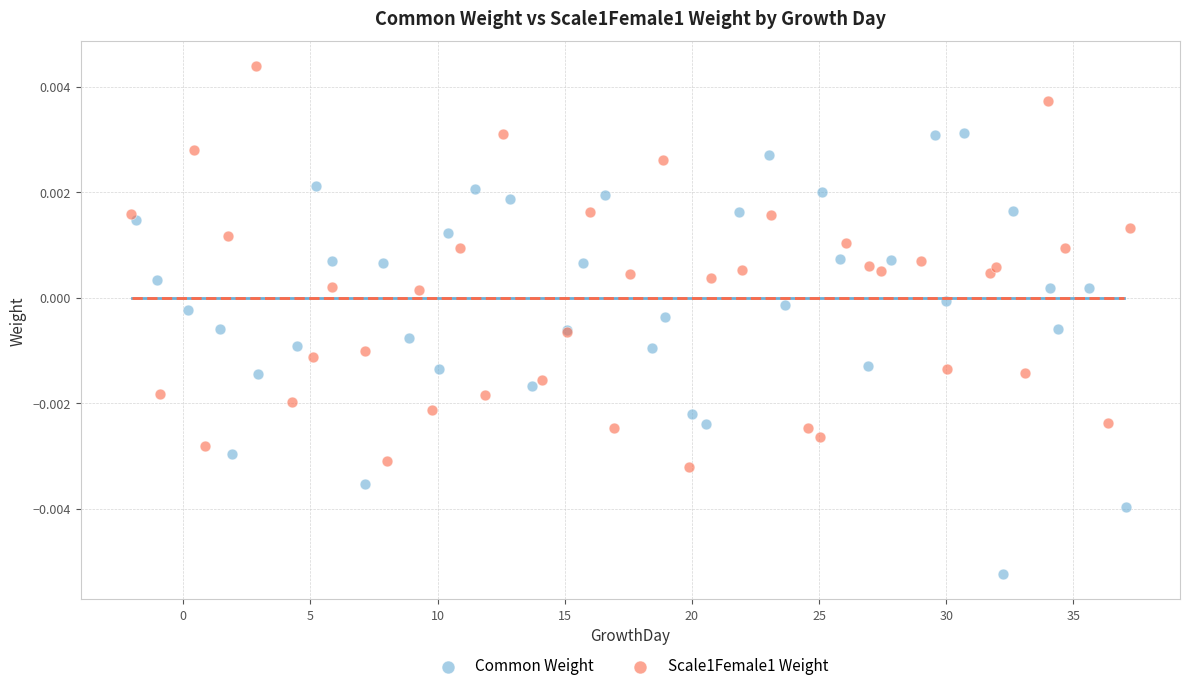

Which series has the largest Y range (max minus min)?

Common Weight